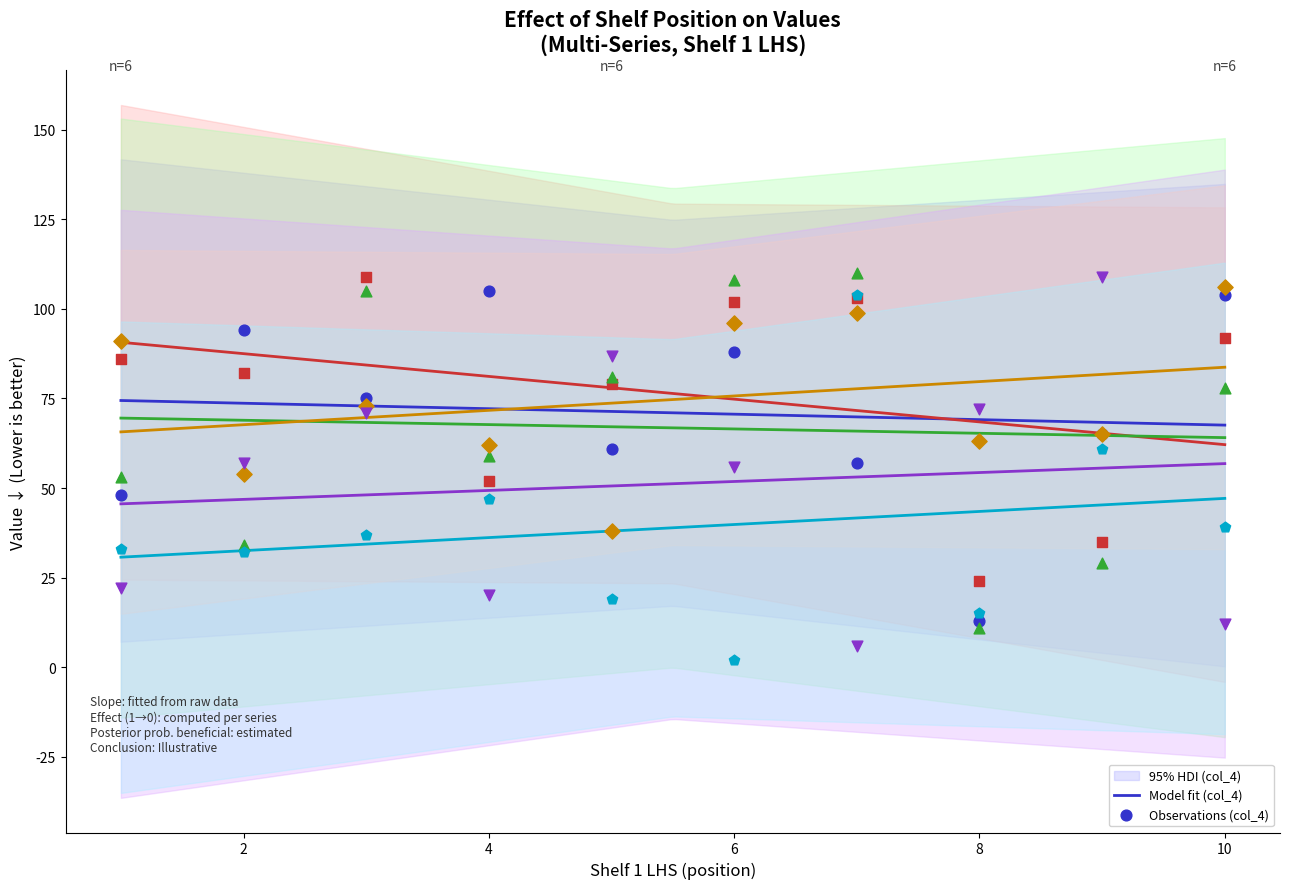

What is the total value across all series at 5?

365